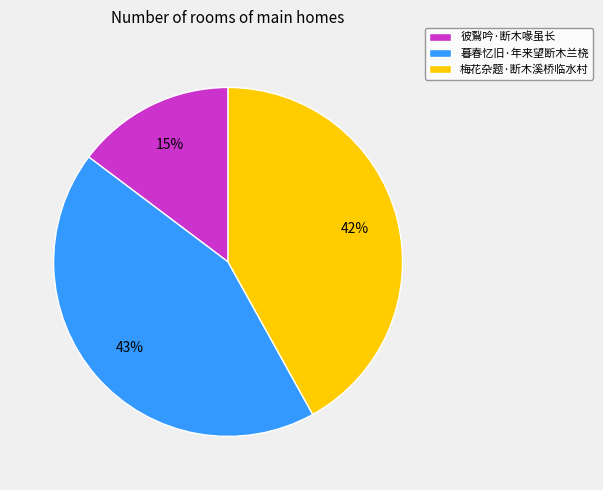

Rank the categories by value from lowest to highest.

彼鴷吟·断木喙虽长, 梅花杂题·断木溪桥临水村, 暮春忆旧·年来望断木兰桡